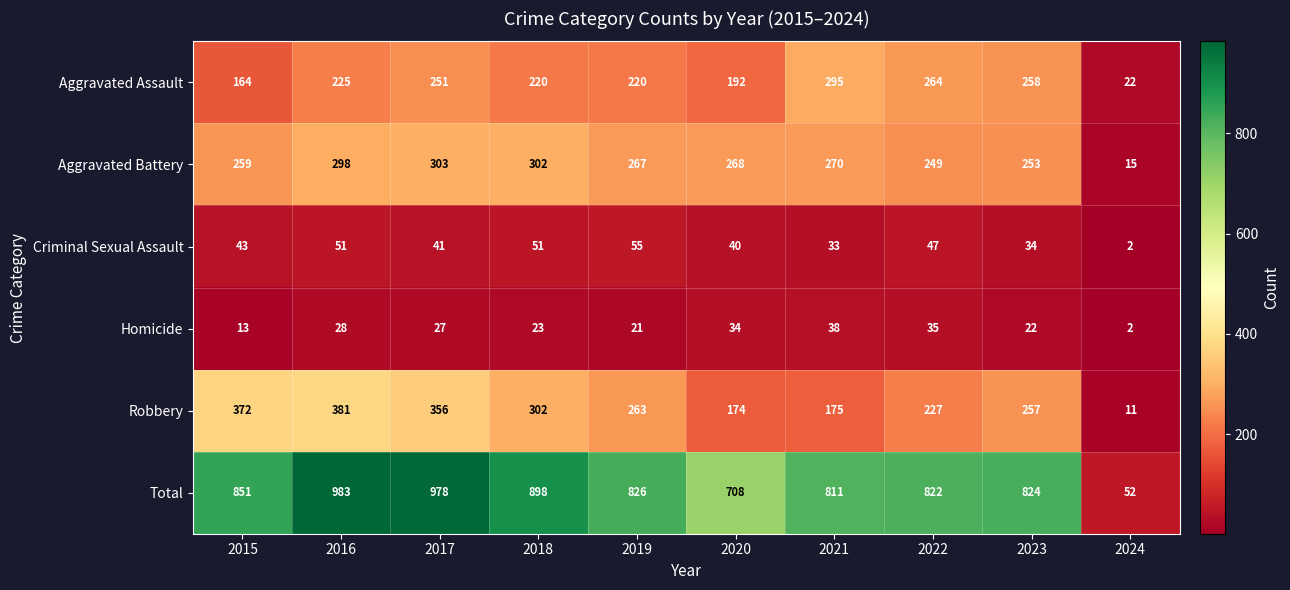

Is it true that Robbery equals 498 at 2018?

False